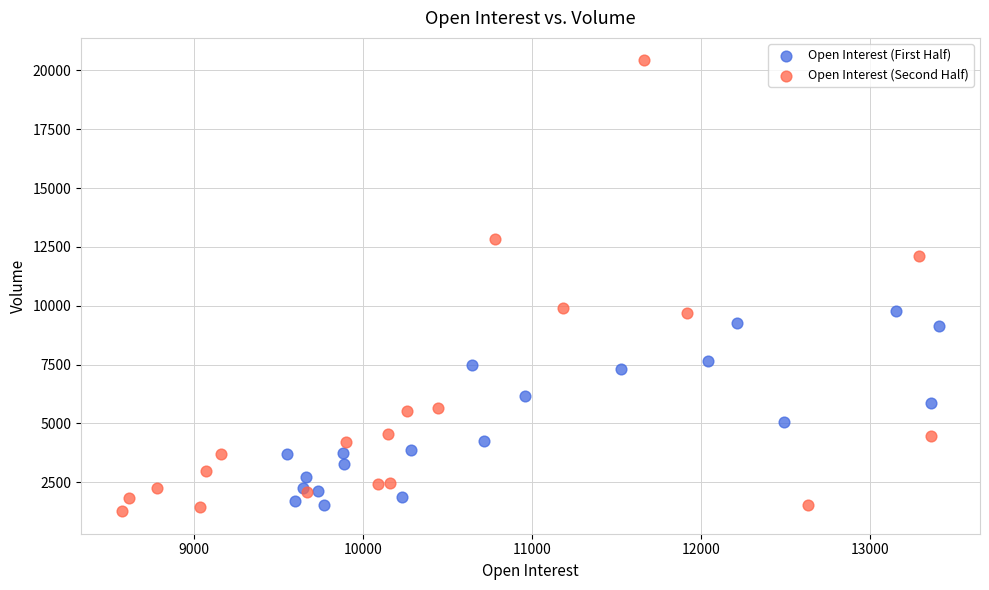

Which series has the largest Y range (max minus min)?

Open Interest (Second Half)